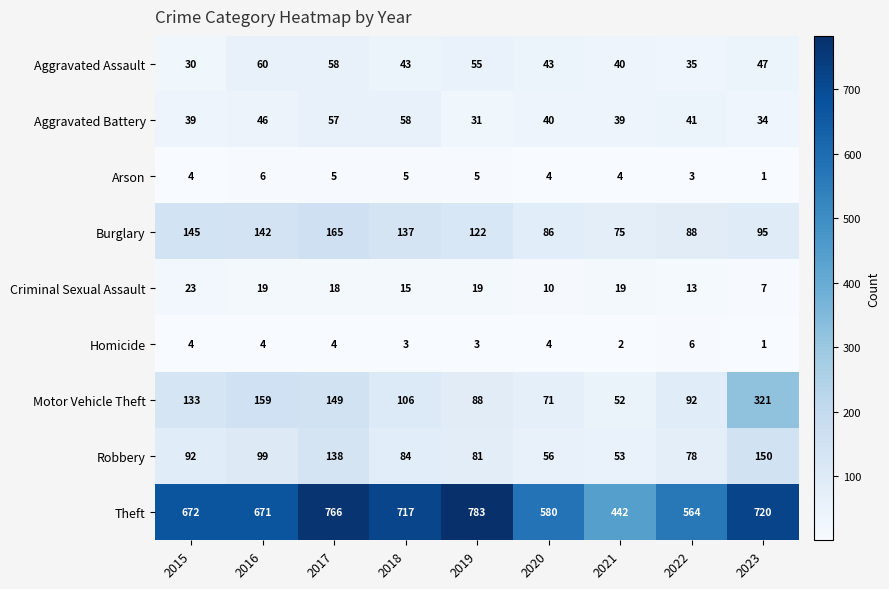

What is the average value of the Criminal Sexual Assault series?

16